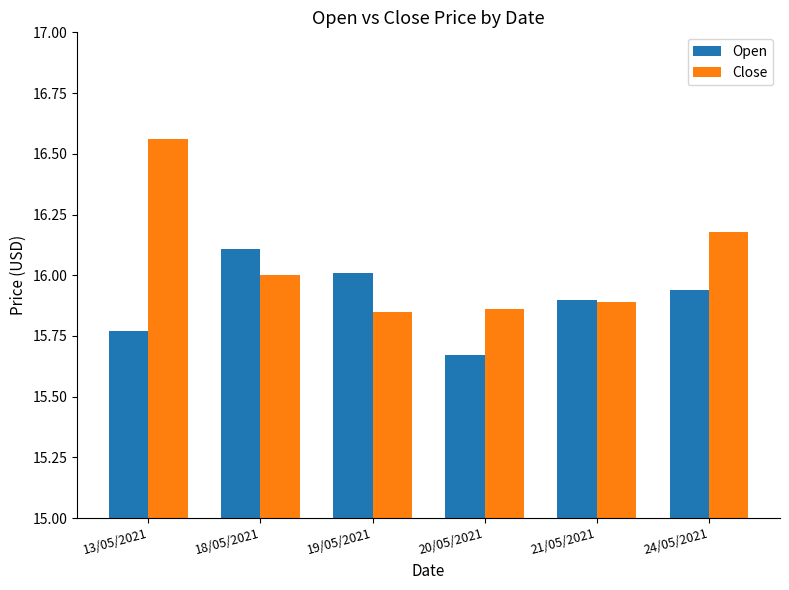

What is the difference between the highest and lowest values at 13/05/2021?

0.8